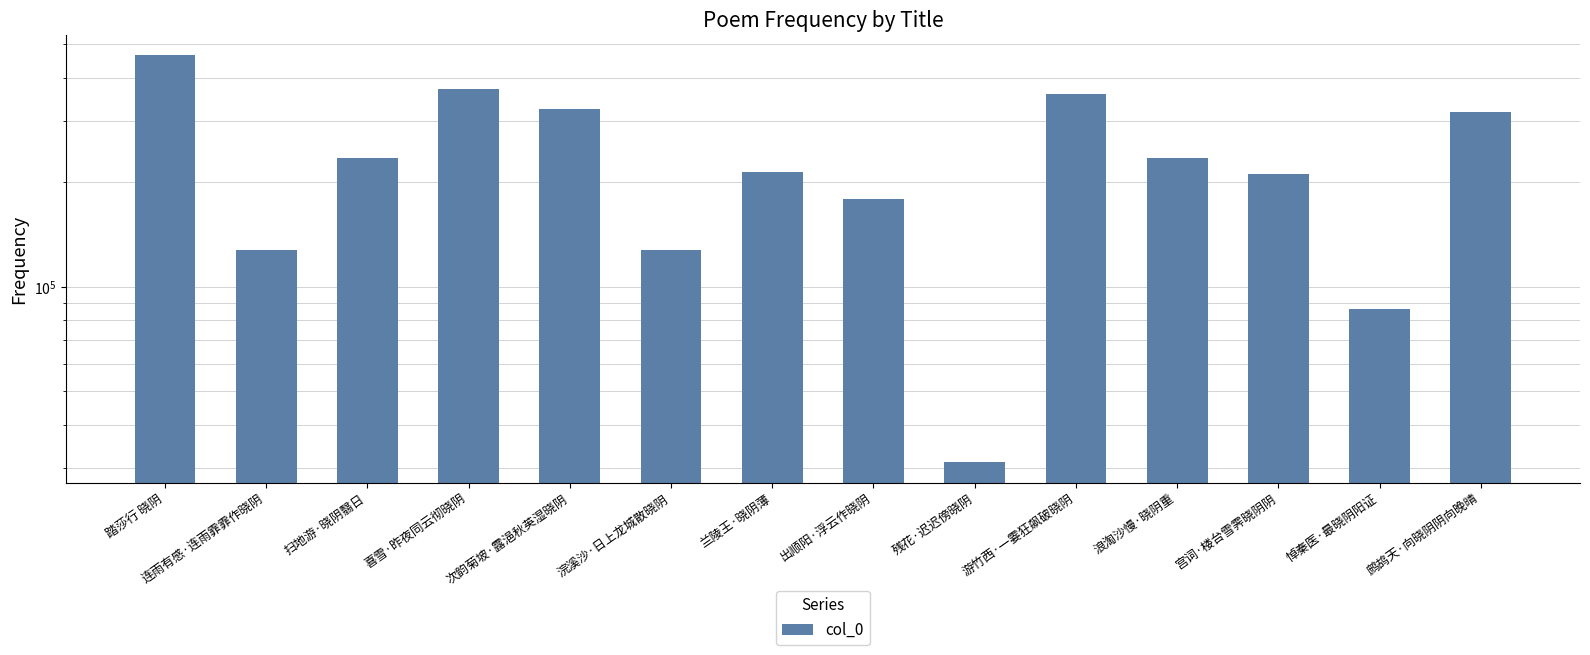

Is it true that the value at 兰陵王·晓阴薄 is 214634?

True